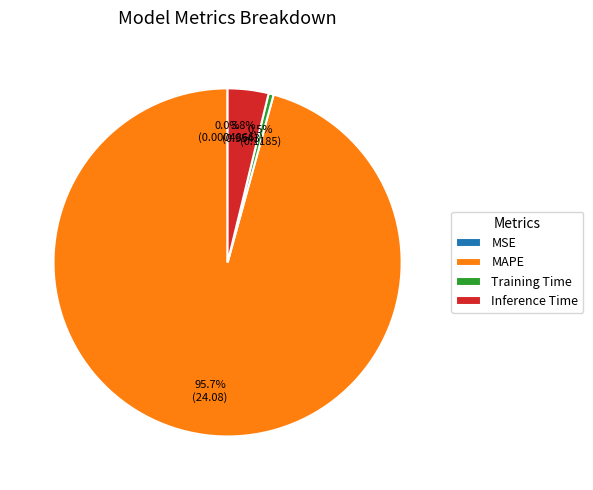

Which category has the biggest portion of the pie?

MAPE